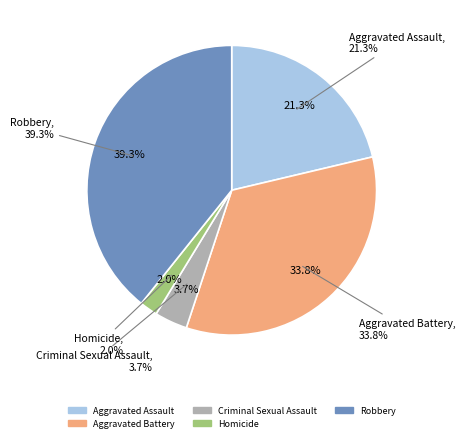

What percentage is the Robbery slice, to the nearest percent?

39%